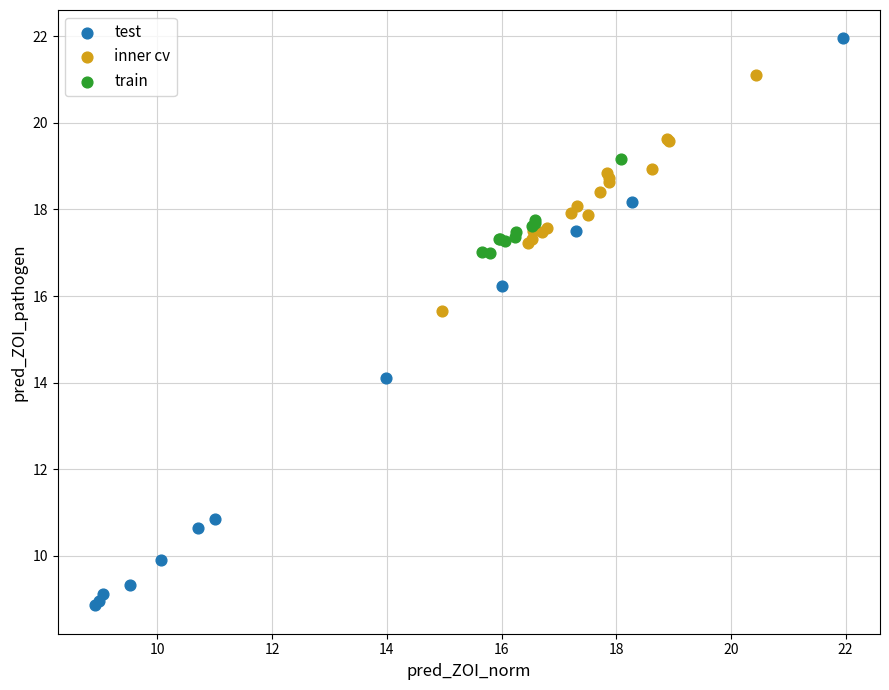

Which series reaches the minimum Y coordinate?

test